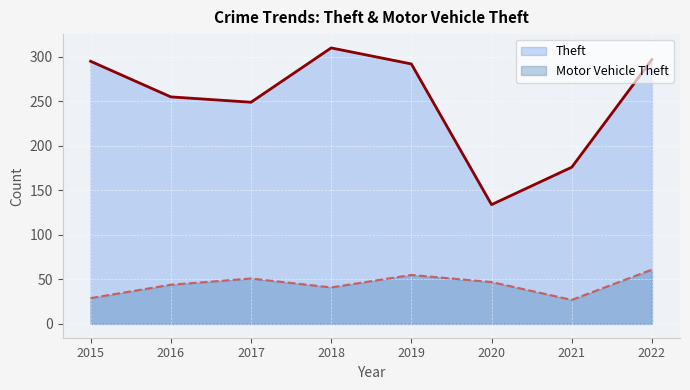

Rank the series by their average value, from lowest to highest.

Motor Vehicle Theft, Theft